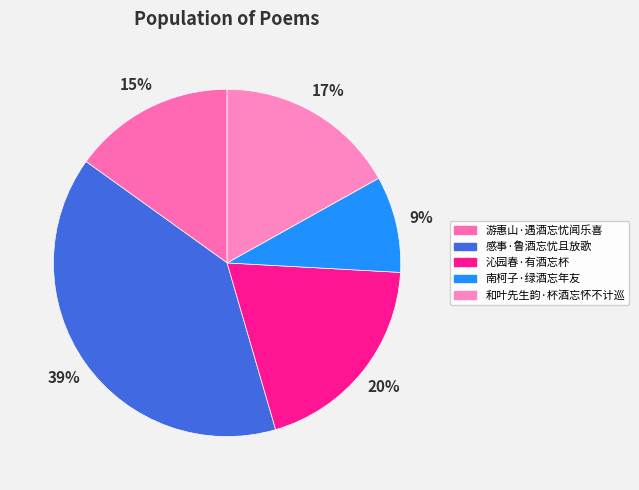

How many segments does this pie chart have?

5